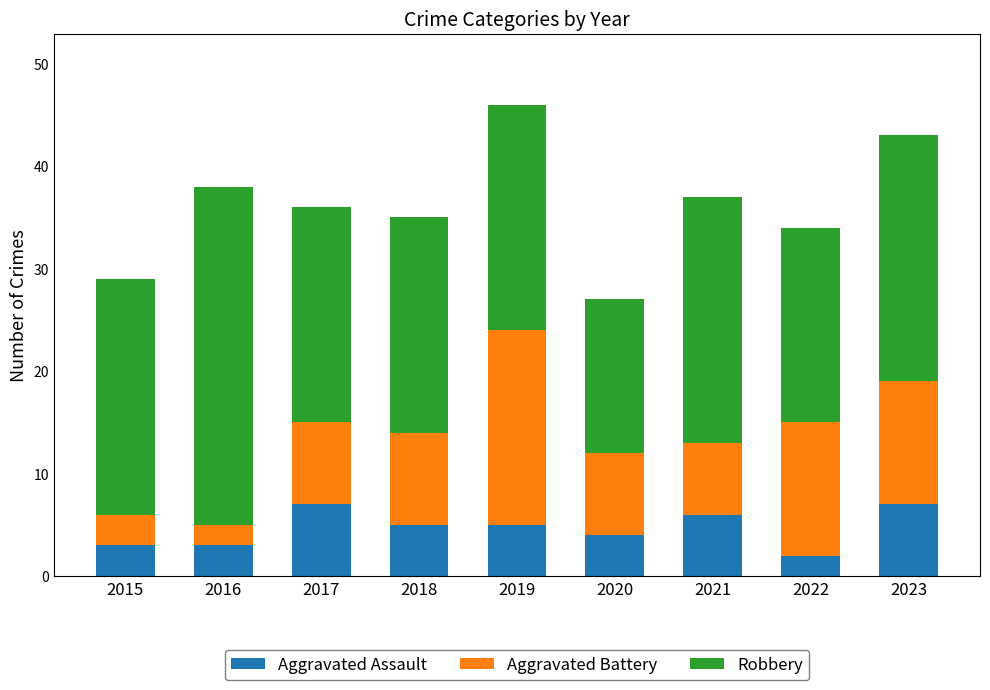

At which label does Aggravated Assault first exceed 5?

2017